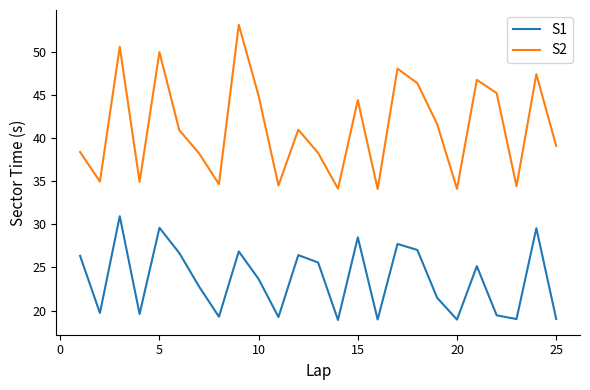

True or false: S1 and S2 intersect in this chart.

False